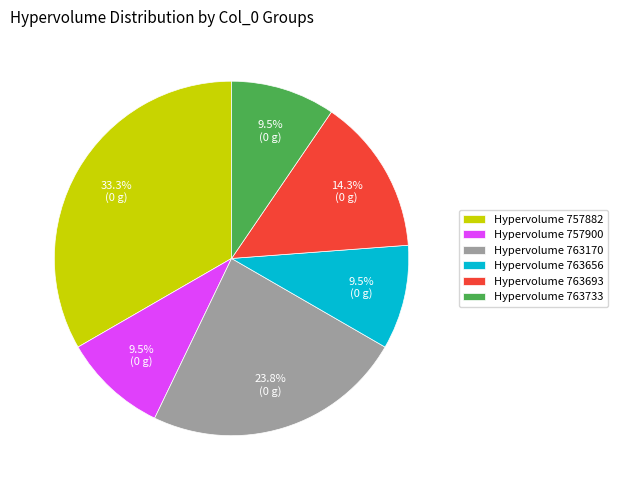

What portion of the pie excludes Hypervolume 757900?

90.5%